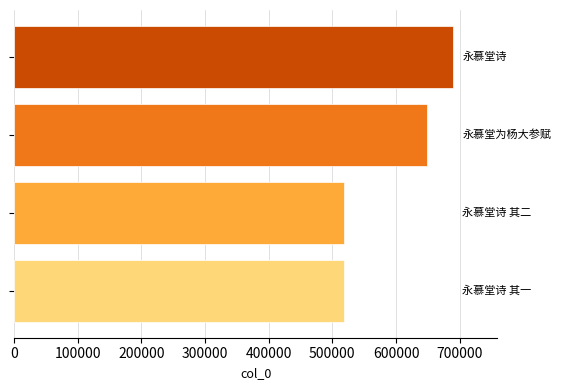

What is the difference between the second highest and second lowest values?

129823